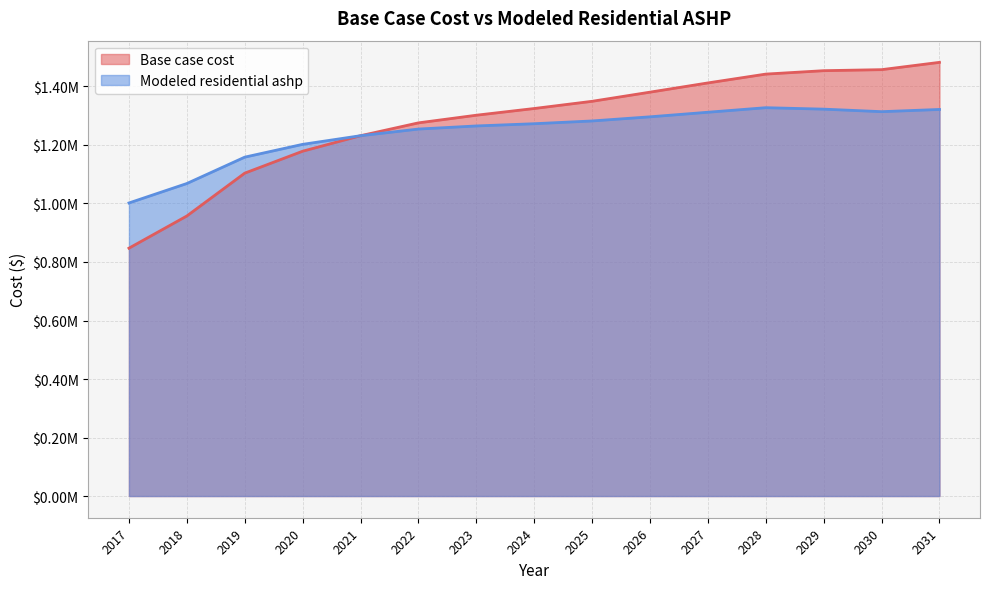

How many lines are shown in the chart?

2